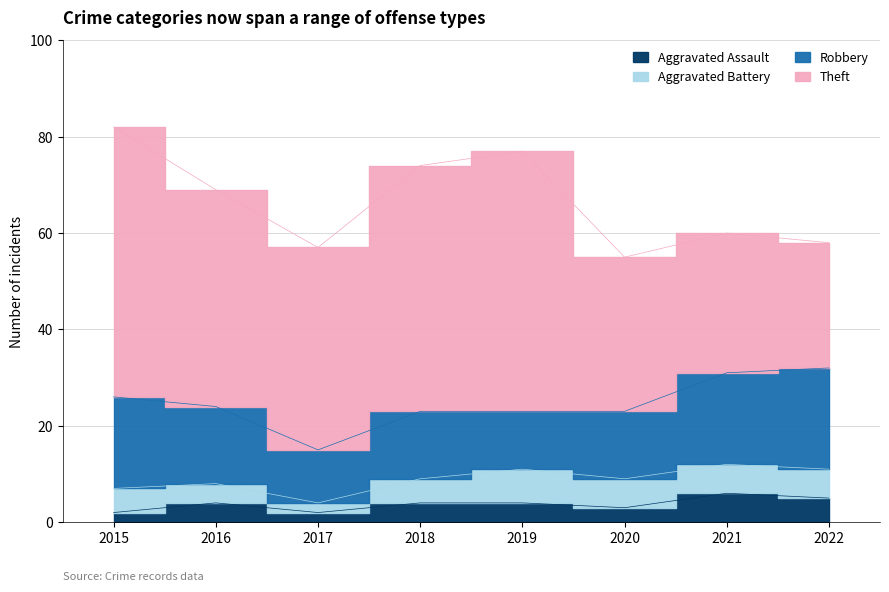

At which label does Aggravated Battery reach its peak?

2019